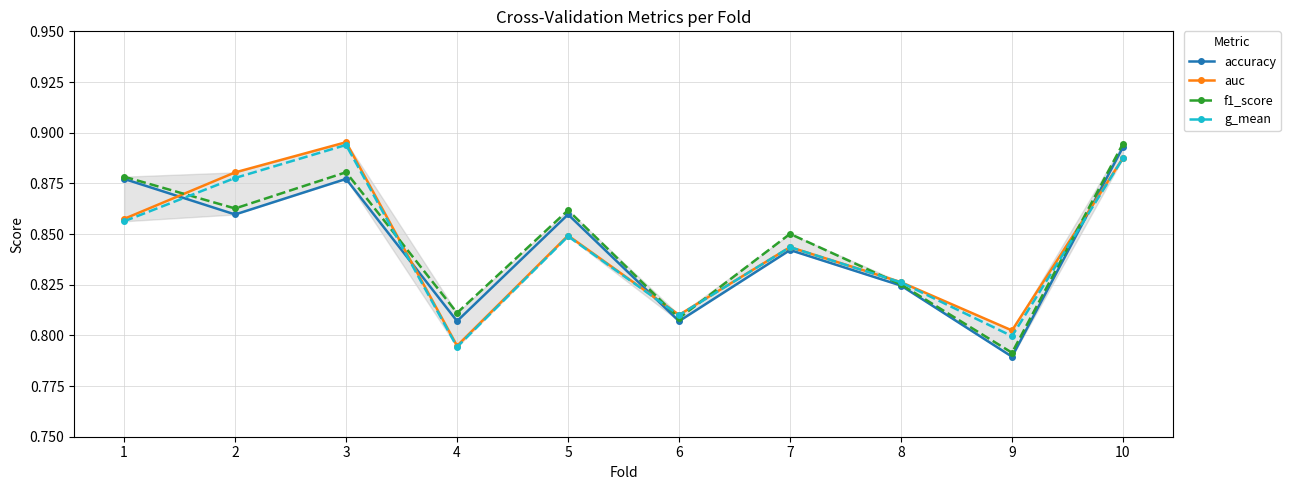

Is it true that auc equals 0.4 at 2?

False